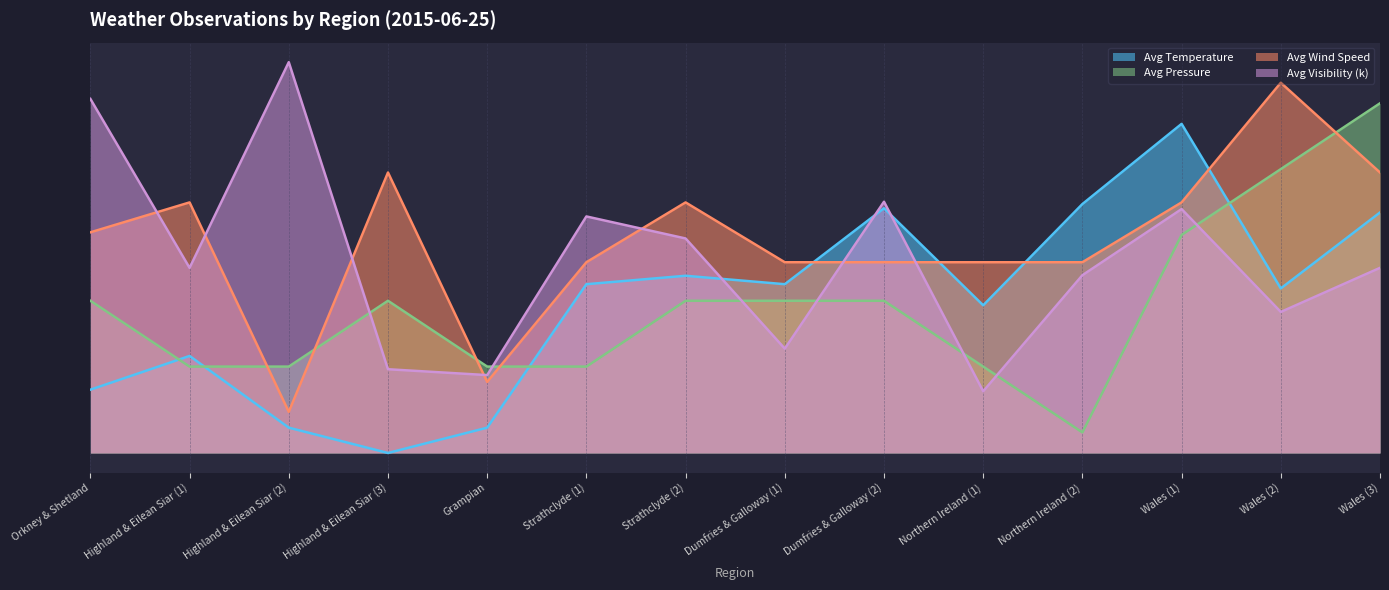

Reading right to left, what are all the values shown in this chart?

Avg Temperature: 58.5	40.0	80.0	60.5	35.9	59.5	41.0	43.1	41.0	6.2	0.0	6.2	23.6	15.4
Avg Pressure: 85.0	69.0	53.0	5.0	21.0	37.0	37.0	37.0	21.0	21.0	37.0	21.0	21.0	37.0
Avg Wind Speed: 68.2	90.0	60.9	46.4	46.4	46.4	46.4	60.9	46.4	17.3	68.2	10.0	60.9	53.6
Avg Visibility (k): 45.0	34.3	59.3	43.2	15.0	61.1	25.4	52.1	57.5	18.9	20.4	95.0	45.0	86.1